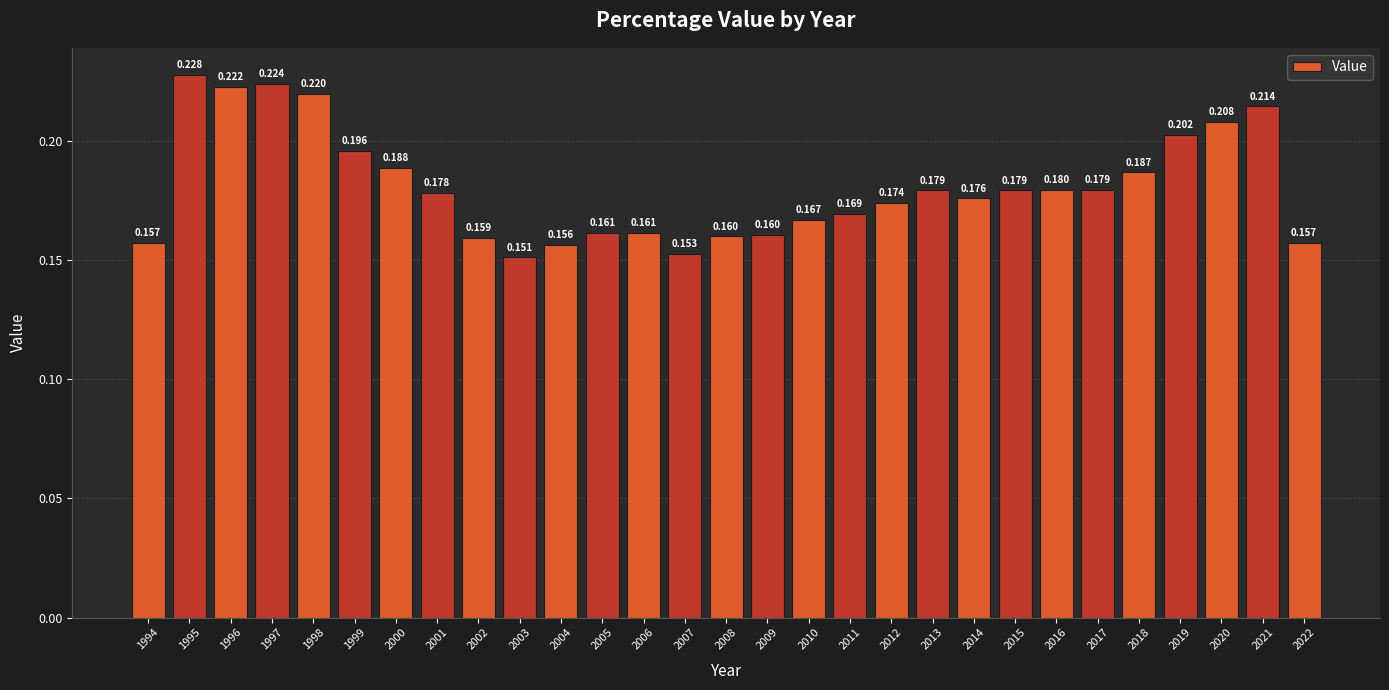

What is the sum of the values at 2014 and 2012?

0.3